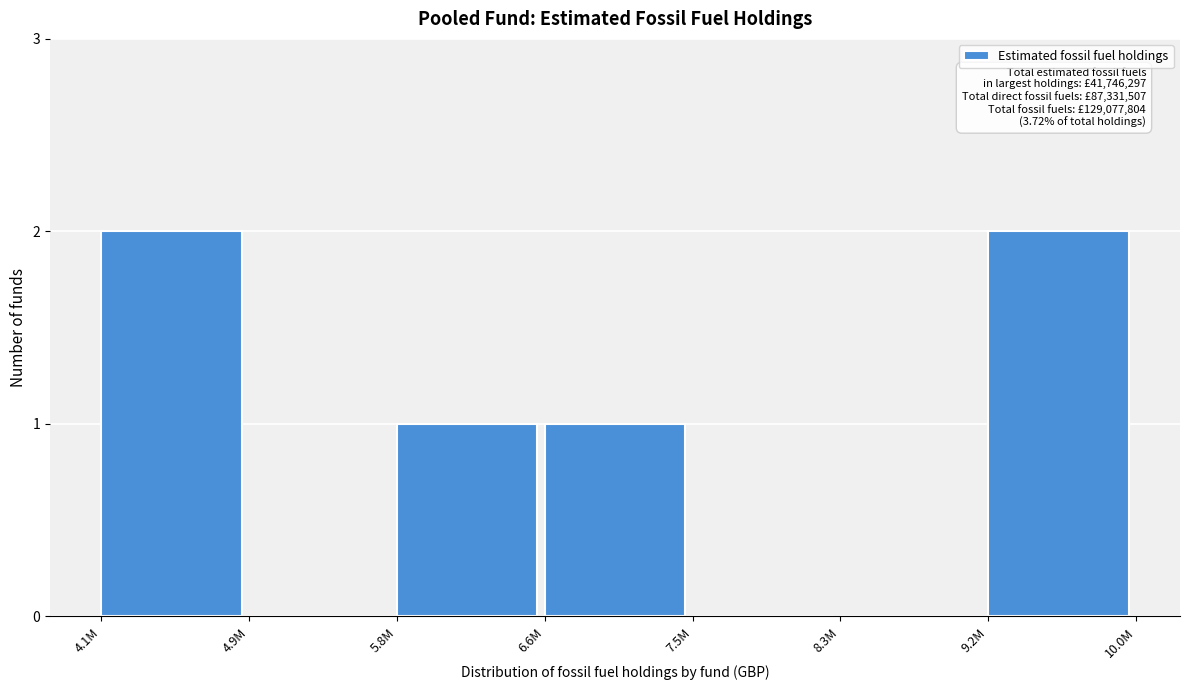

Reading left to right, extract all data points from this chart.

4.1M=2	4.9M=0	5.8M=1	6.6M=1	7.5M=0	8.3M=0	9.2M=2